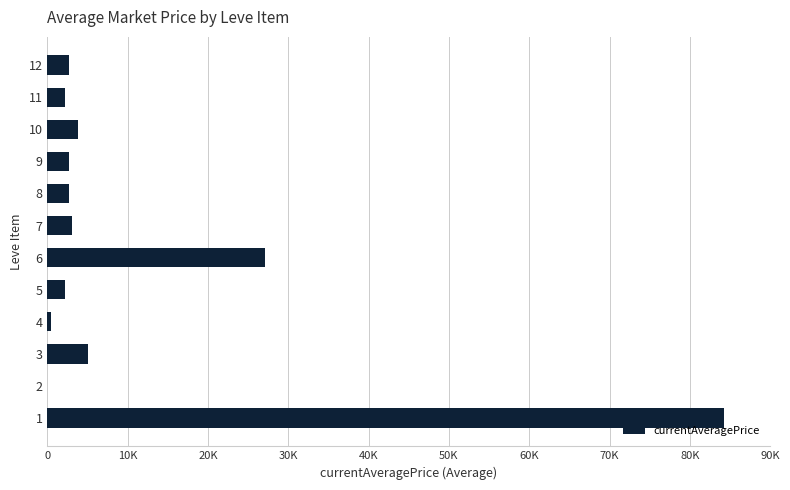

Are the bars grouped side by side (vs. stacked)?

No